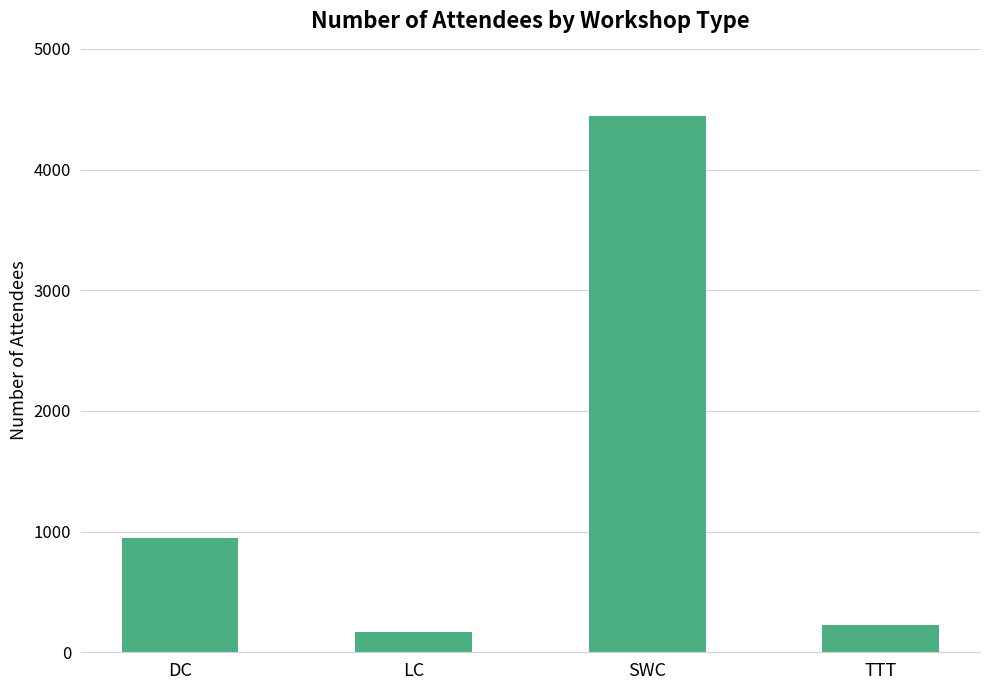

Reading left to right, transcribe all the data shown in this chart.

947	164	4441	225